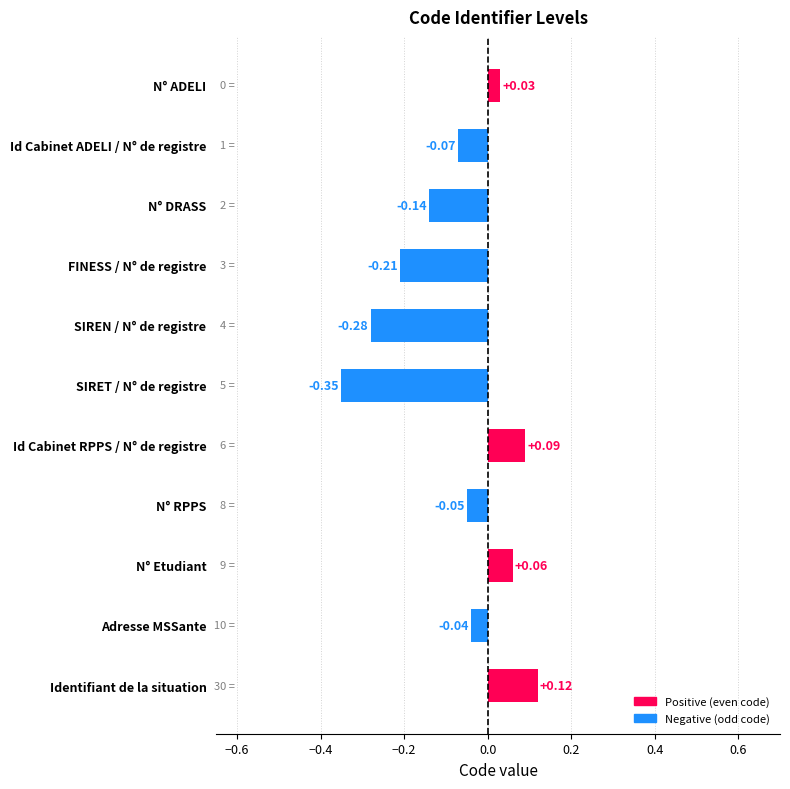

What is the label of the 10th bar from the top?

Adresse MSSante